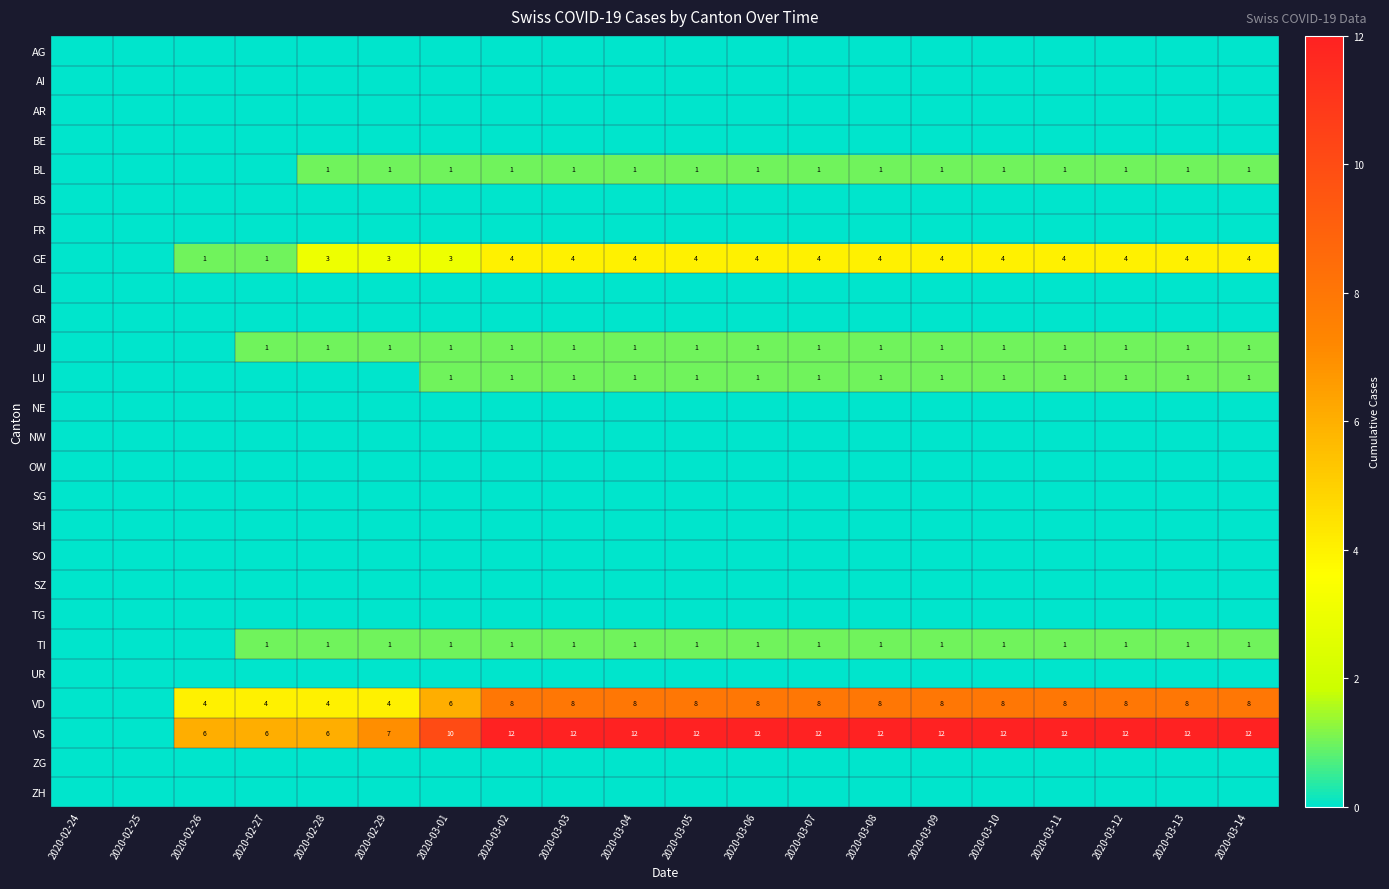

At which category does the chart reach its minimum across all series?

2020-02-24